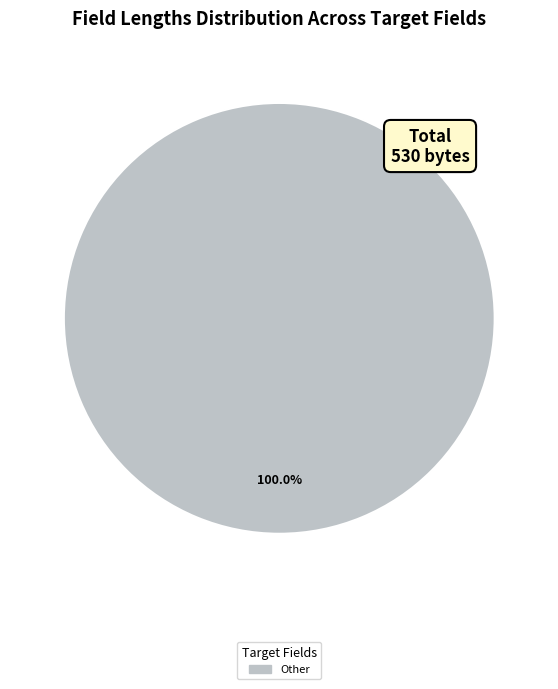

Is there any slice that represents more than half of the pie?

Yes